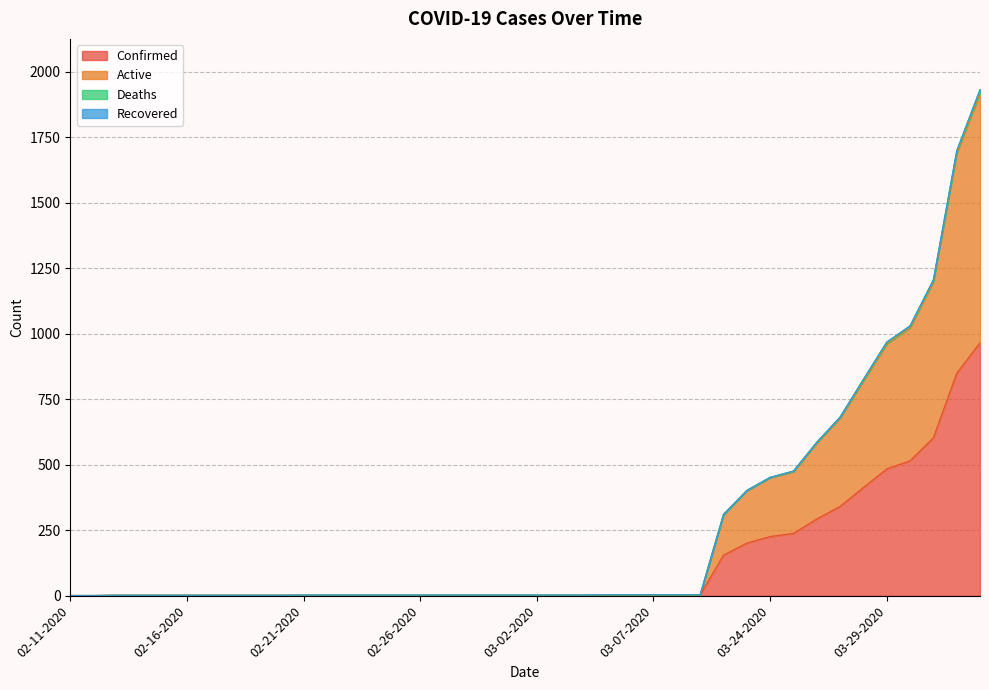

True or false: Active and Confirmed cross at least once.

False